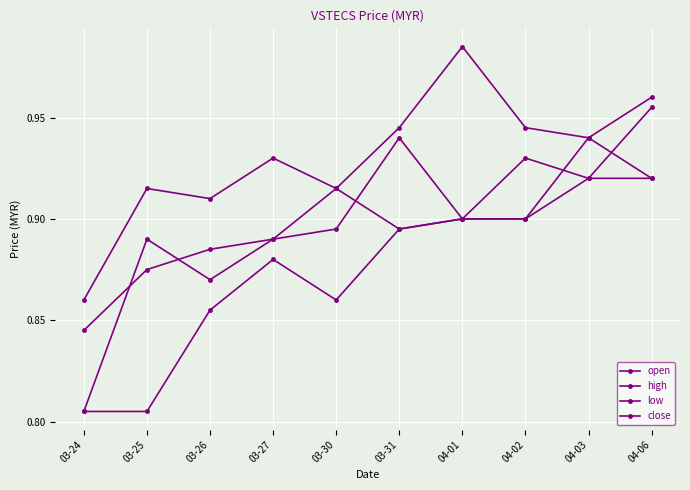

Reading left to right, extract all data points from this chart.

open: 03-24=0.8	03-25=0.9	03-26=0.9	03-27=0.9	03-30=0.9	03-31=0.9	04-01=0.9	04-02=0.9	04-03=0.9	04-06=0.9
high: 03-24=0.9	03-25=0.9	03-26=0.9	03-27=0.9	03-30=0.9	03-31=0.9	04-01=1.0	04-02=0.9	04-03=0.9	04-06=1.0
low: 03-24=0.8	03-25=0.8	03-26=0.9	03-27=0.9	03-30=0.9	03-31=0.9	04-01=0.9	04-02=0.9	04-03=0.9	04-06=0.9
close: 03-24=0.8	03-25=0.9	03-26=0.9	03-27=0.9	03-30=0.9	03-31=0.9	04-01=0.9	04-02=0.9	04-03=0.9	04-06=1.0